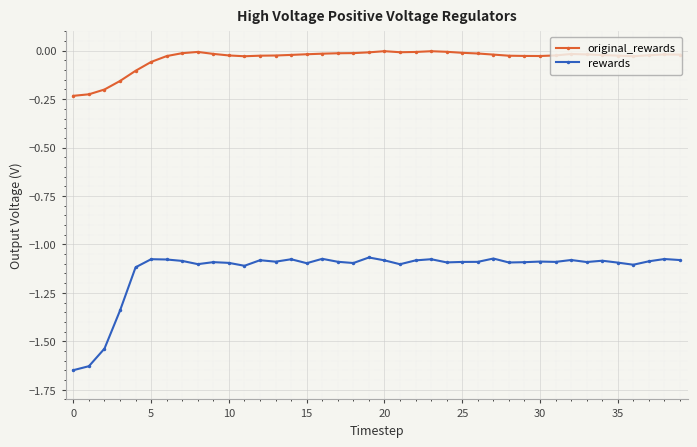

True or false: original_rewards and rewards intersect in this chart.

False